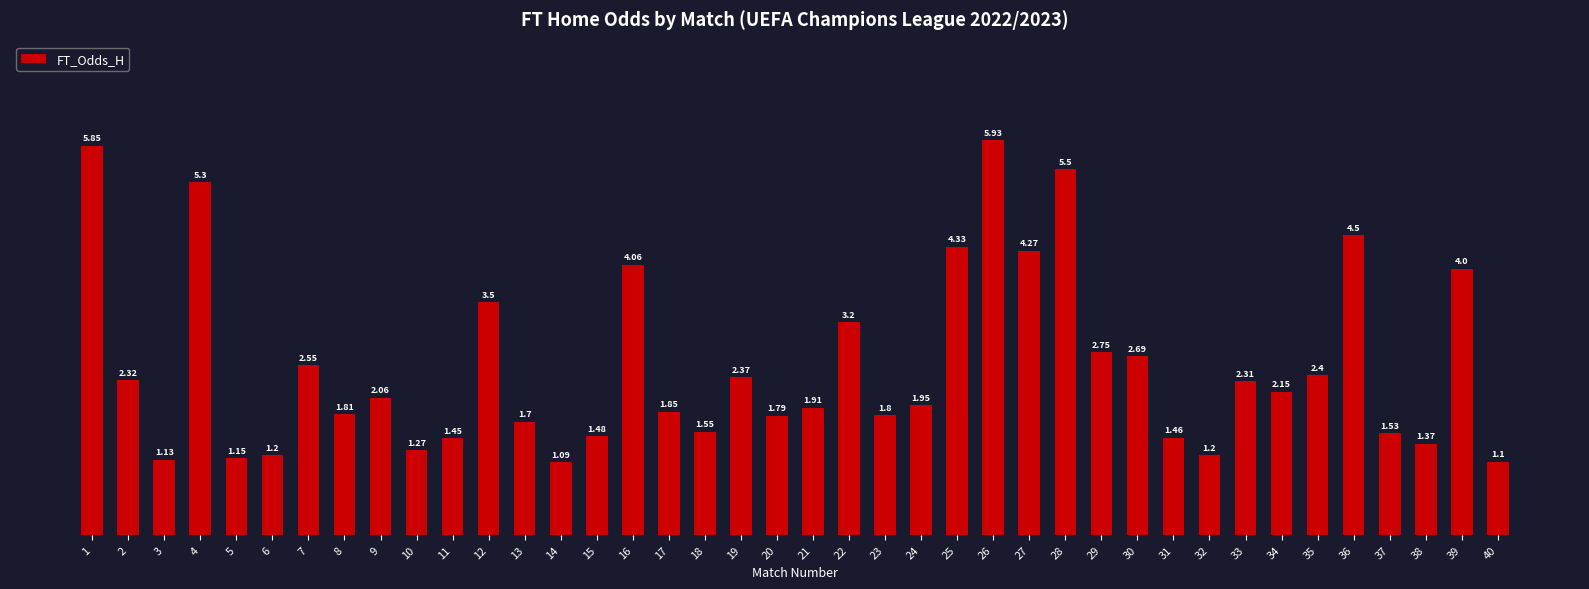

How many values are below 2?

20